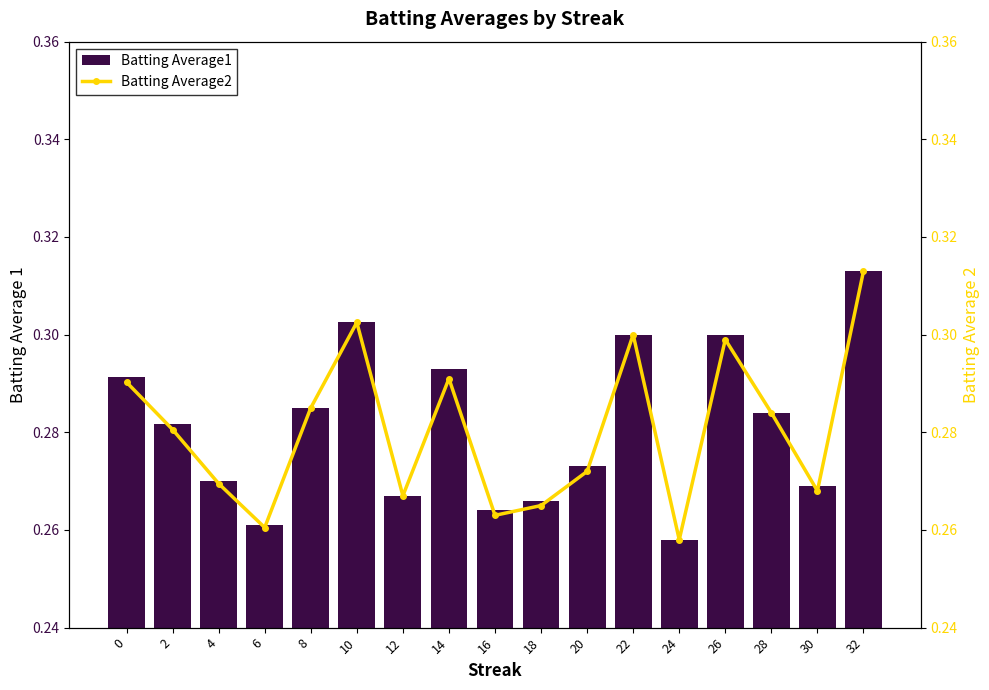

At 30, list the series in order from largest to smallest.

Batting Average1, Batting Average2